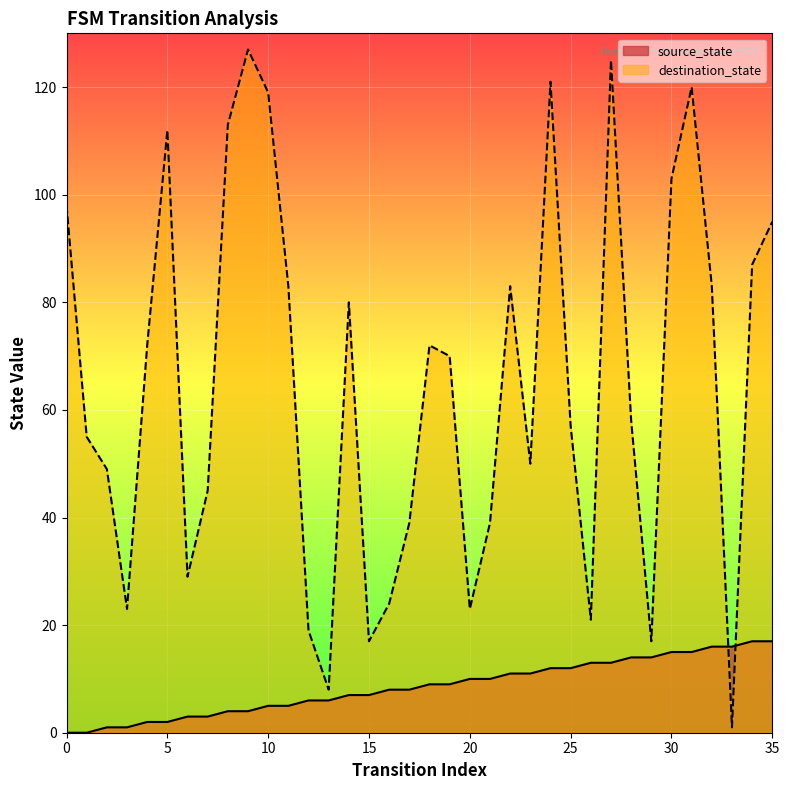

True or false: destination_state has more than 1 interior local peaks.

True